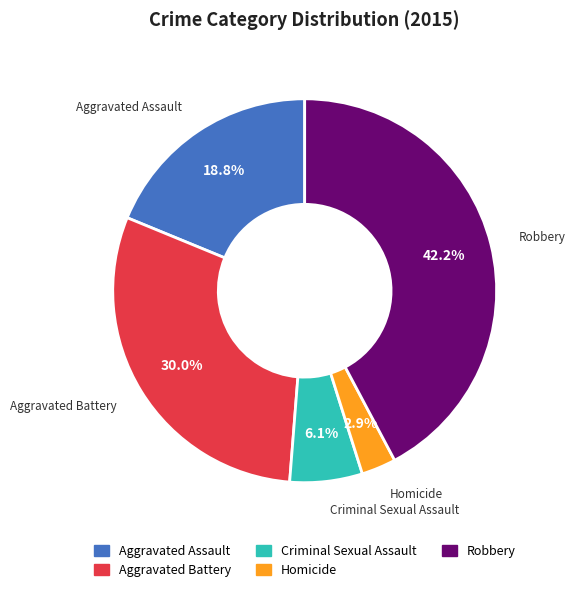

What is the ratio of the value at Aggravated Assault to the value at Robbery?

0.4